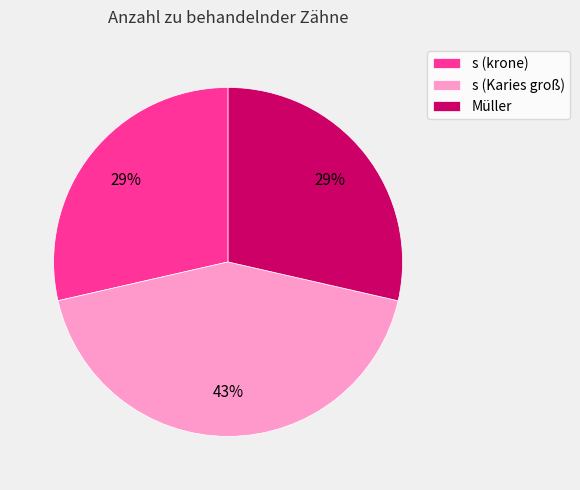

To the nearest percent, what is the difference between the largest and smallest slice percentages?

14%